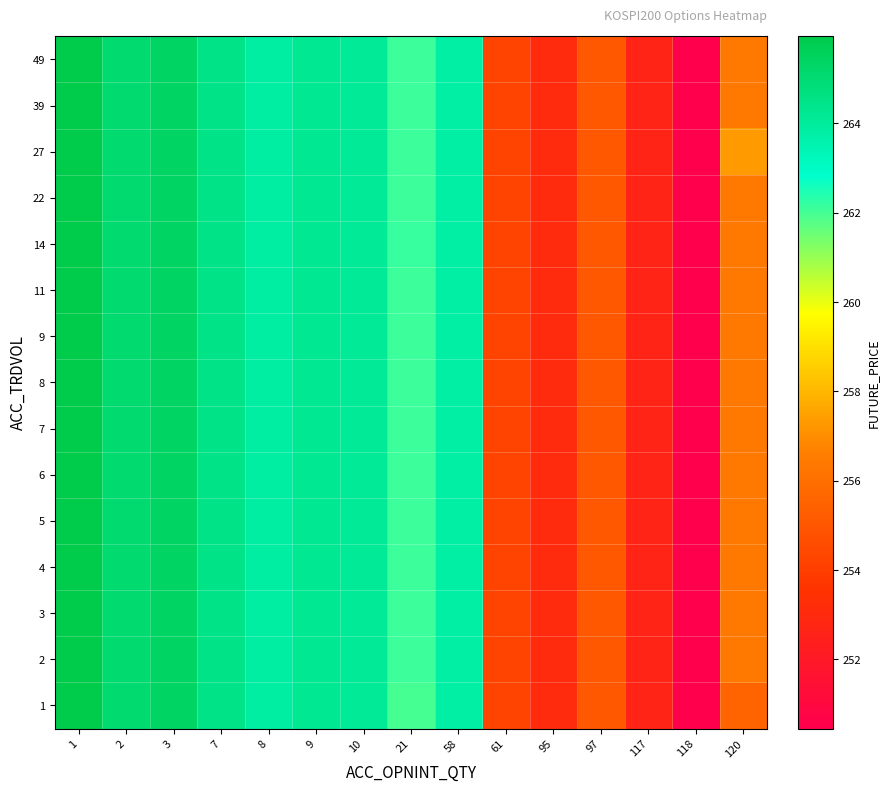

Reading left to right, extract all data points from this chart.

row_0: 265.9	265.1	265.4	264.6	263.9	264.2	264.1	262.0	263.8	254.2	253.1	255.1	252.7	250.4	255.6
row_1: 265.9	265.1	265.4	264.6	263.9	264.2	264.1	262.1	263.8	254.2	253.1	255.1	252.7	250.4	256.4
row_2: 265.9	265.1	265.4	264.6	263.9	264.2	264.1	262.1	263.8	254.2	253.1	255.1	252.7	250.4	256.4
row_3: 265.9	265.1	265.4	264.6	263.9	264.2	264.1	262.1	263.8	254.2	253.1	255.1	252.7	250.4	256.4
row_4: 265.9	265.1	265.4	264.6	263.9	264.2	264.1	262.1	263.8	254.2	253.1	255.1	252.7	250.4	256.4
row_5: 265.9	265.1	265.4	264.6	263.9	264.2	264.1	262.1	263.8	254.2	253.1	255.1	252.7	250.4	256.4
row_6: 265.9	265.1	265.4	264.6	263.9	264.2	264.1	262.1	263.8	254.2	253.1	255.1	252.7	250.4	256.4
row_7: 265.9	265.1	265.4	264.6	263.9	264.2	264.1	262.1	263.8	254.2	253.1	255.1	252.7	250.4	256.4
row_8: 265.9	265.1	265.4	264.6	263.9	264.2	264.1	262.1	263.8	254.2	253.1	255.1	252.7	250.4	256.4
row_9: 265.9	265.1	265.4	264.6	263.9	264.2	264.1	262.1	263.8	254.2	253.1	255.1	252.7	250.4	256.4
row_10: 265.9	265.1	265.4	264.6	263.9	264.2	264.1	262.1	263.8	254.2	253.1	255.1	252.7	250.4	256.4
row_11: 265.9	265.1	265.4	264.6	263.9	264.2	264.1	262.1	263.8	254.2	253.1	255.1	252.7	250.4	256.4
row_12: 265.9	265.1	265.4	264.6	263.9	264.2	264.1	262.1	263.8	254.2	253.1	255.1	252.7	250.4	257.3
row_13: 265.9	265.1	265.4	264.6	263.9	264.2	264.1	262.1	263.8	254.2	253.1	255.1	252.7	250.4	256.4
row_14: 265.9	265.1	265.4	264.6	263.9	264.2	264.1	262.1	263.8	254.2	253.1	255.1	252.7	250.4	256.4